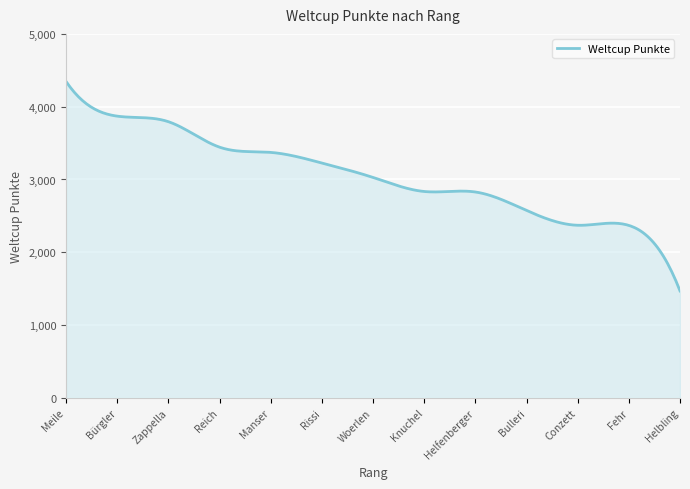

What is the greatest value displayed?

4347.0